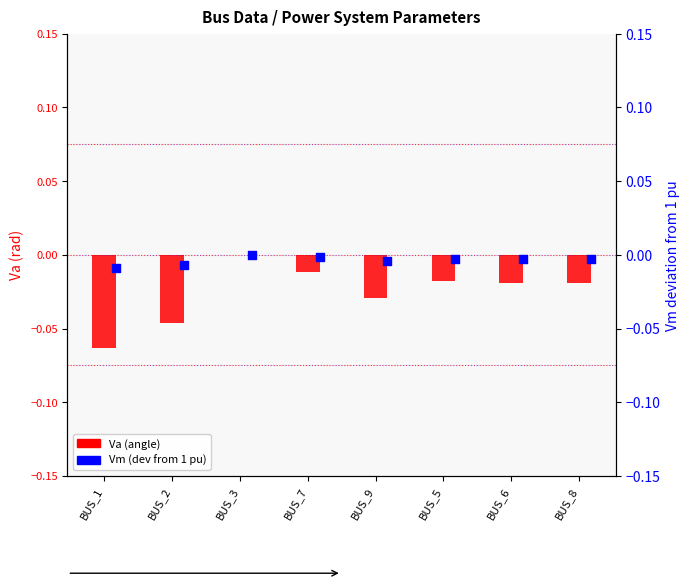

Is the value of Va (angle) at BUS_6 greater than the value of Vm (deviation from 1 pu) at BUS_9?

No